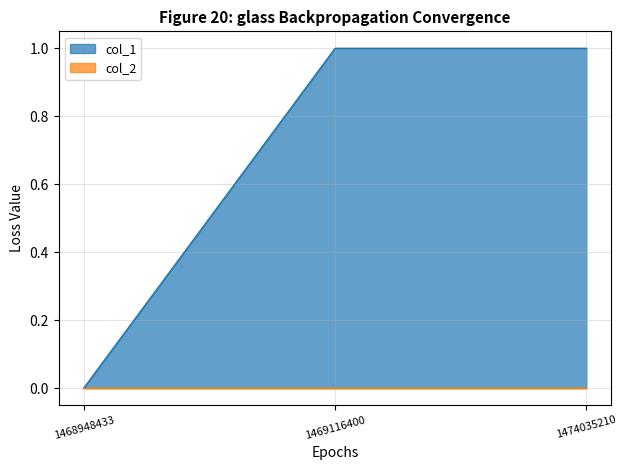

Which label corresponds to the smallest value in the chart?

1468948433